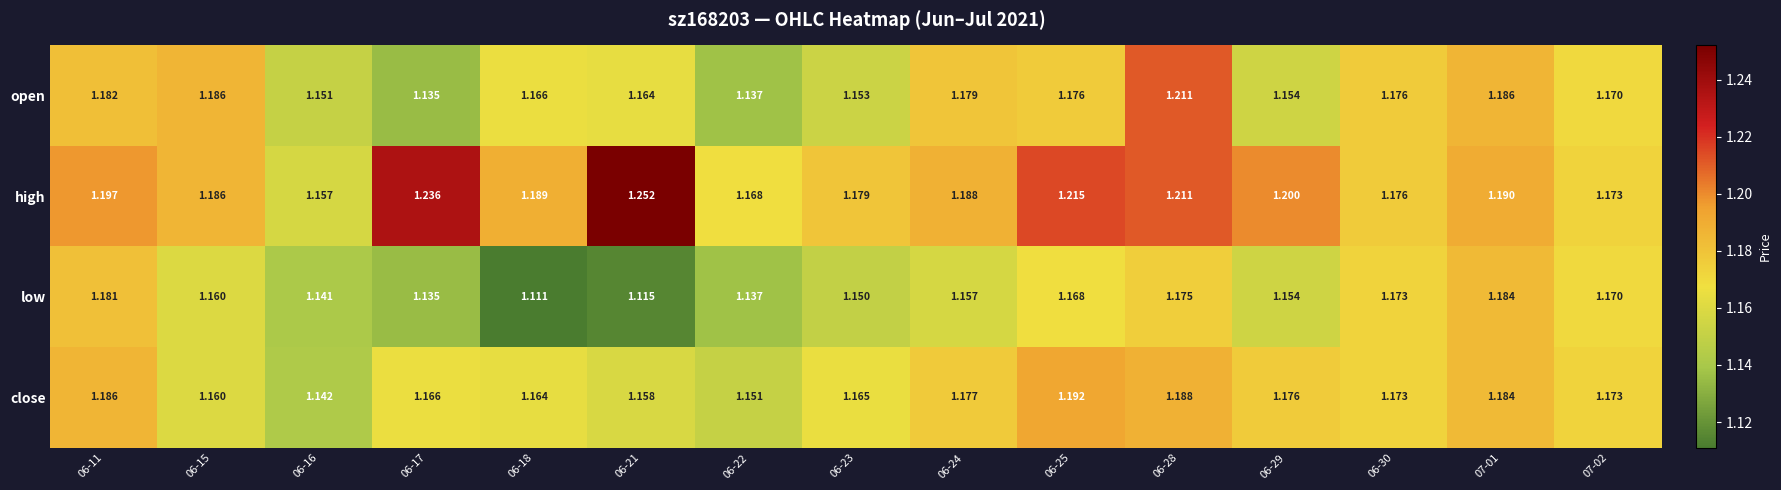

Which category has the highest value across all series?

06-21